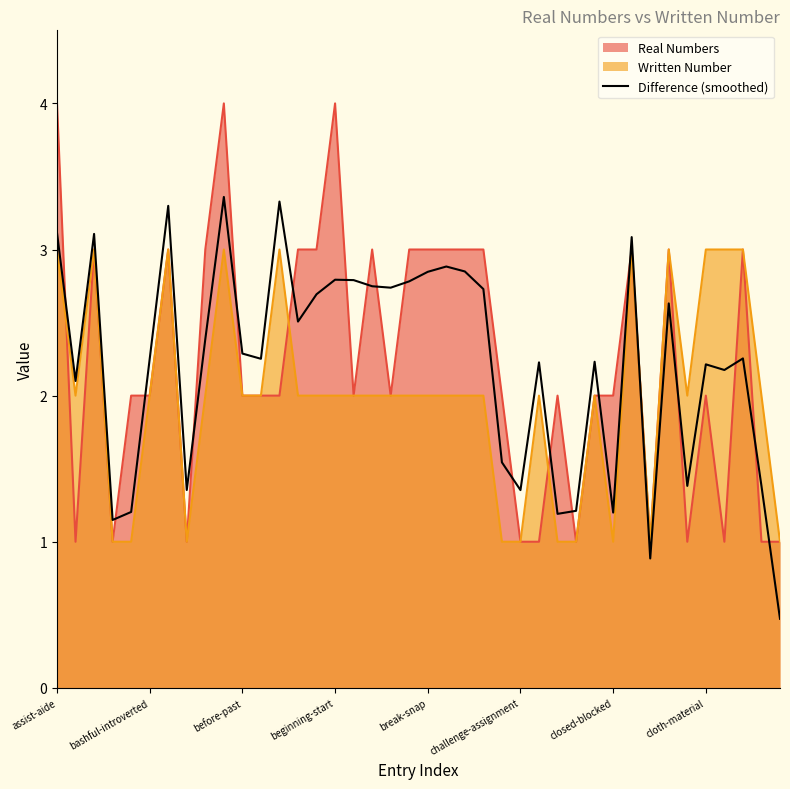

Where does the data first go above 2?

assist-aide